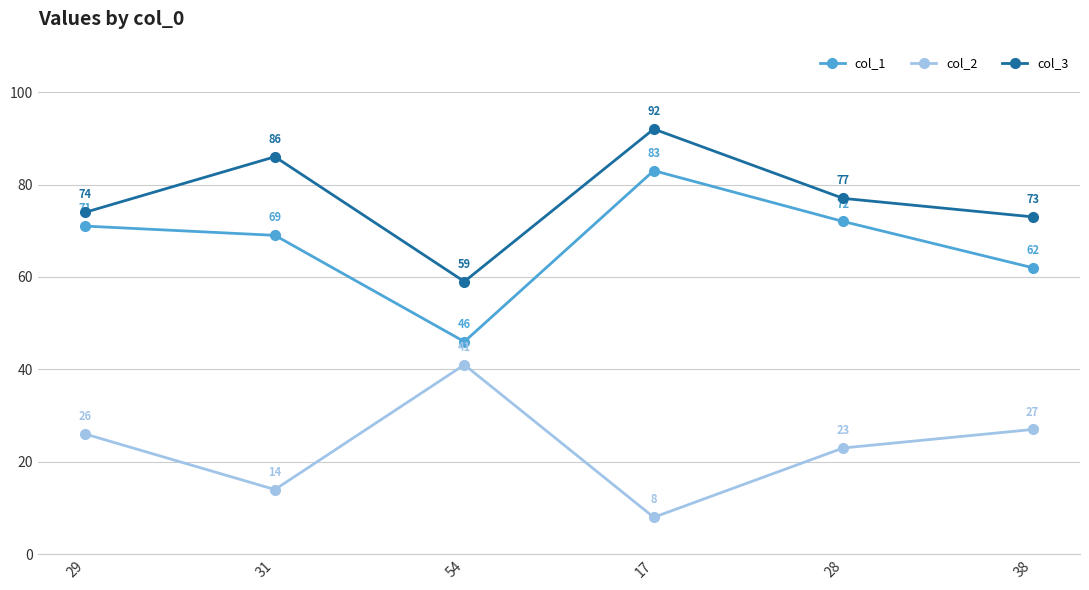

At 29, list the series in order from largest to smallest.

col_3, col_1, col_2